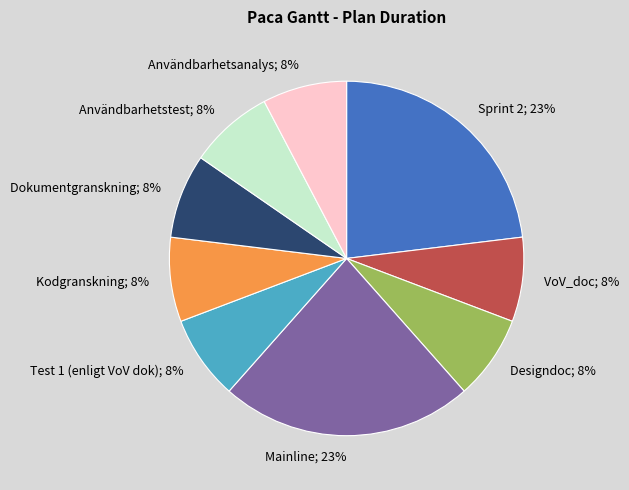

Is the sum of VoV_doc and Test 1 (enligt VoV dok) greater than half?

No